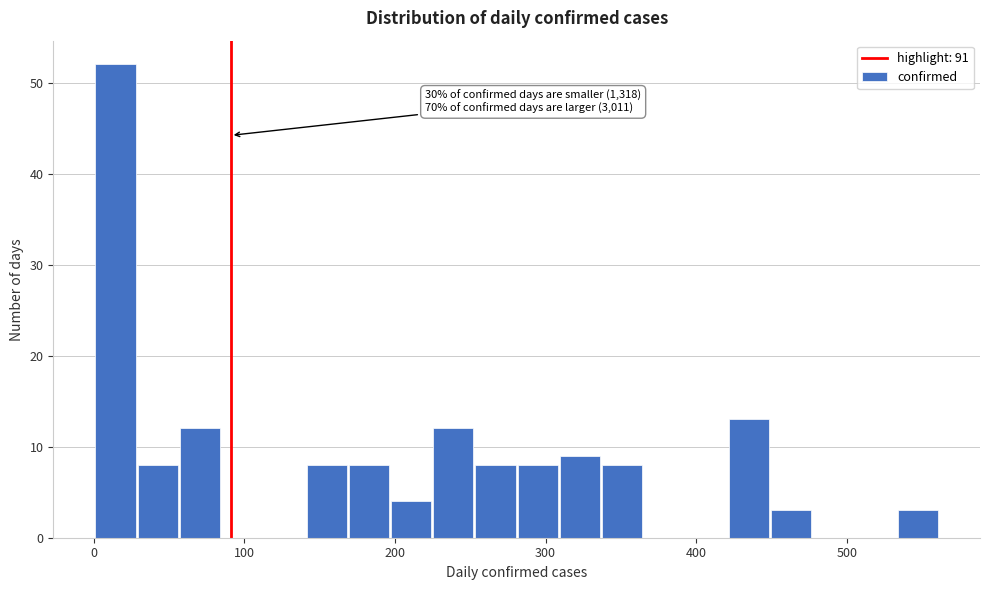

Read against the x-axis, roughly where is the centre of the tallest bar?

10